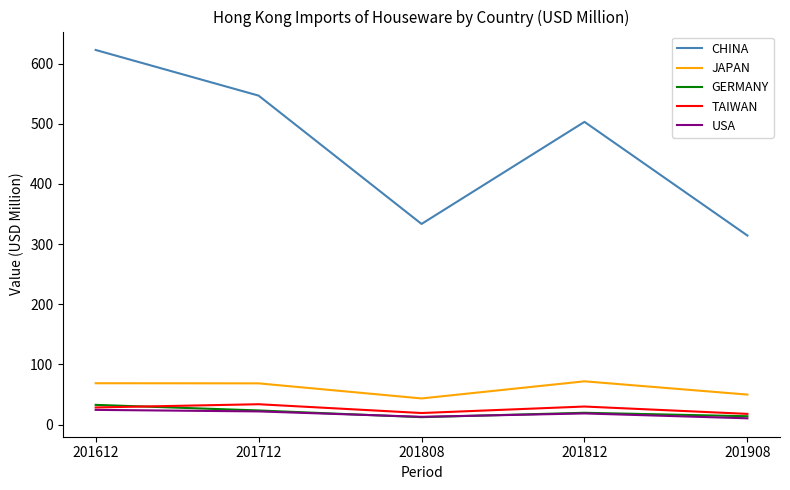

Rank the categories by CHINA value from highest to lowest.

201612, 201712, 201812, 201808, 201908